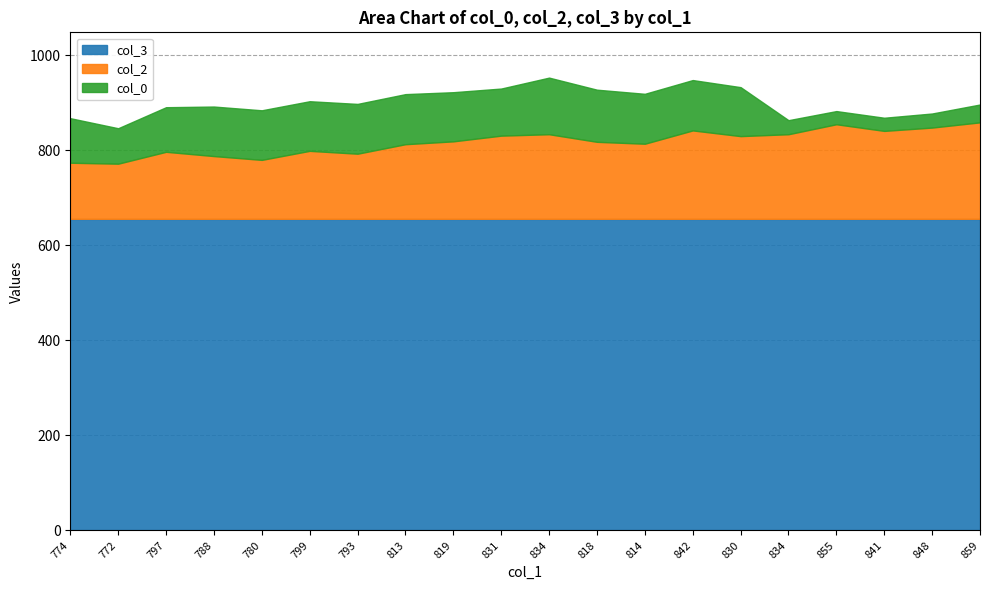

At how many categories does at least one series exceed 374?

20